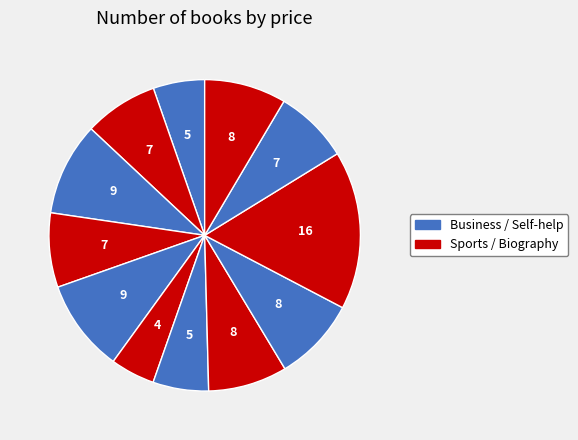

How many segments does this pie chart have?

12